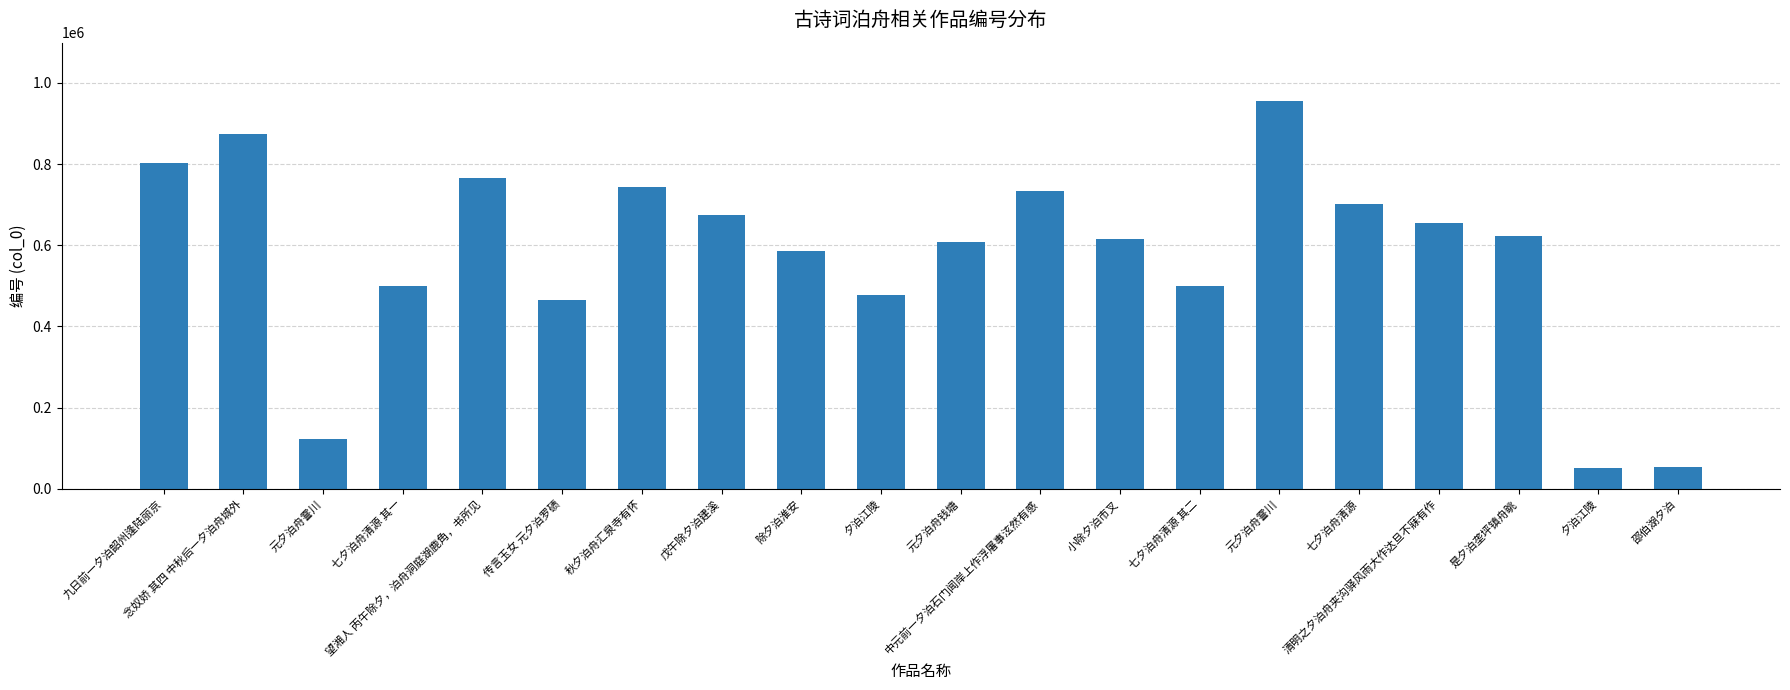

At which label does the data first exceed 622151?

九日前一夕泊韶州逢陆丽京